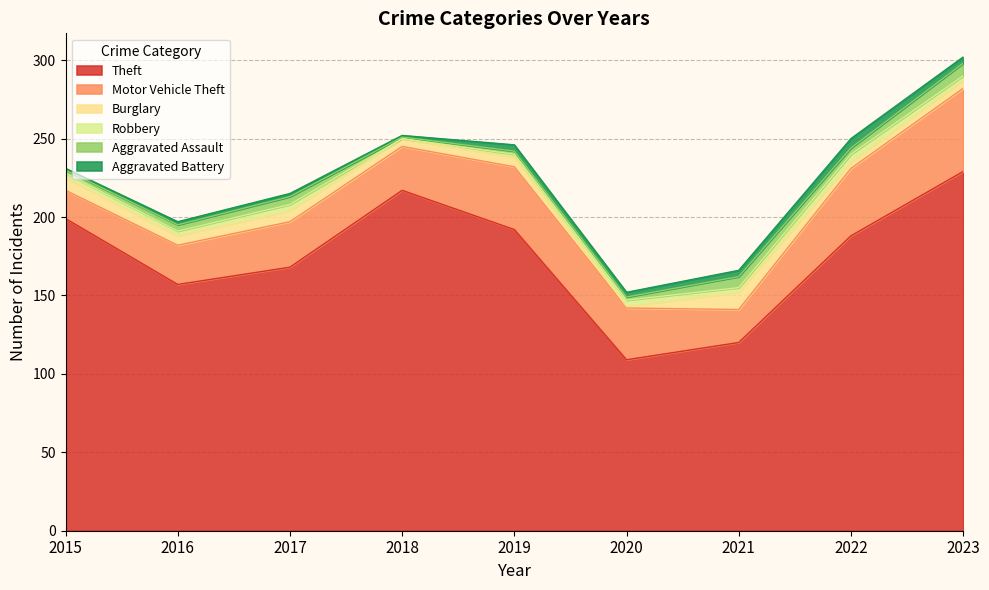

Between 2019 and 2023, which series saw the biggest shift?

Theft